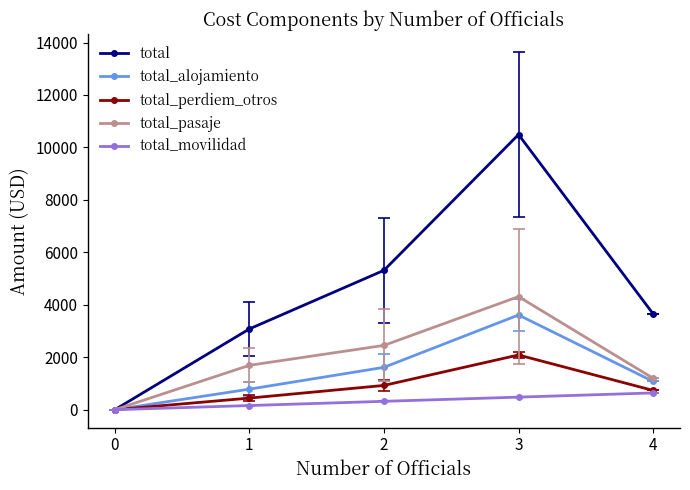

At which category is the sum across all series the highest?

3